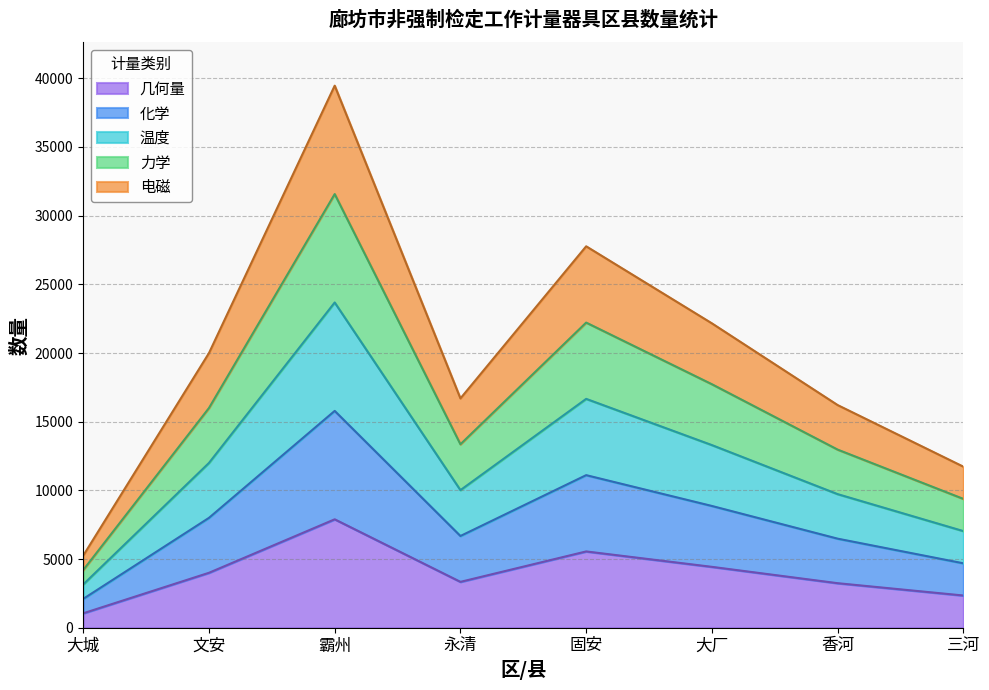

At how many categories does at least one series exceed 37350?

1